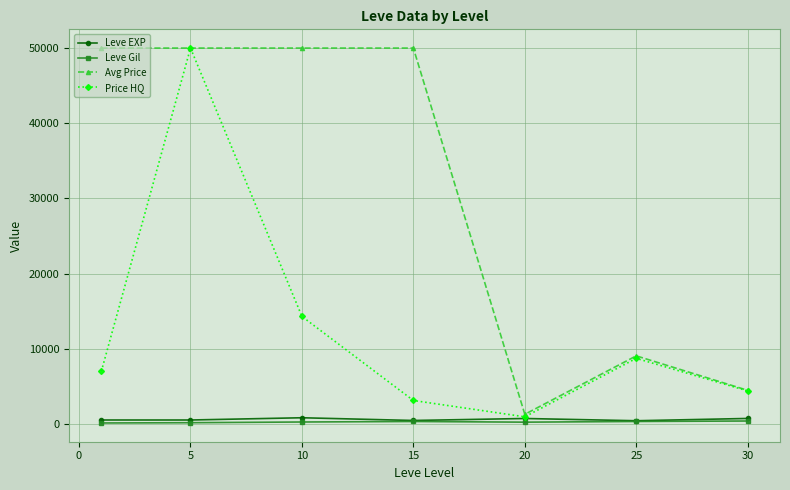

How many lines are shown in the chart?

4